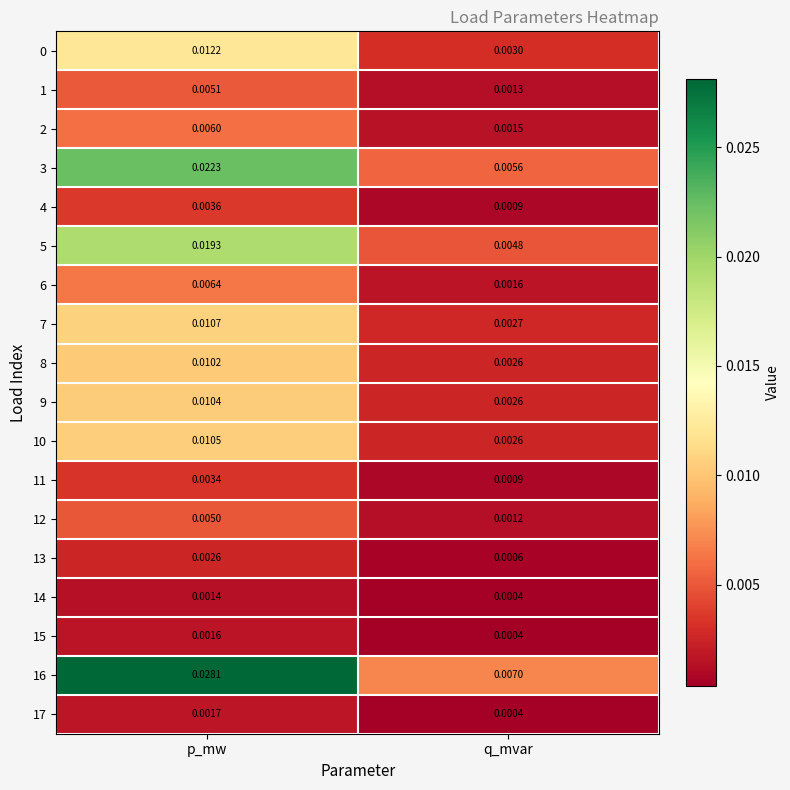

At which category does the chart reach its peak across all series?

p_mw